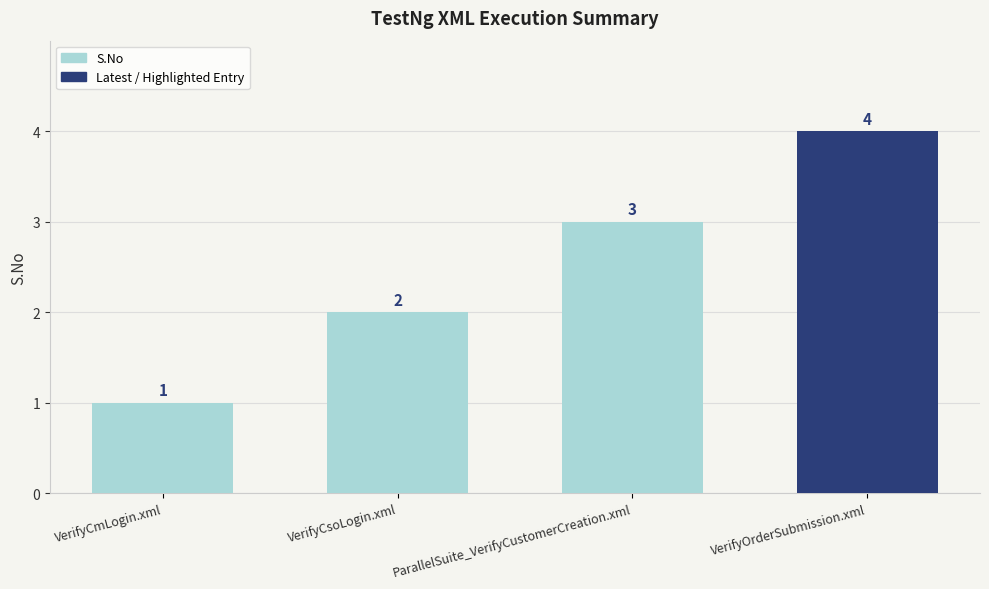

What is the value of the 3rd bar from the left?

3